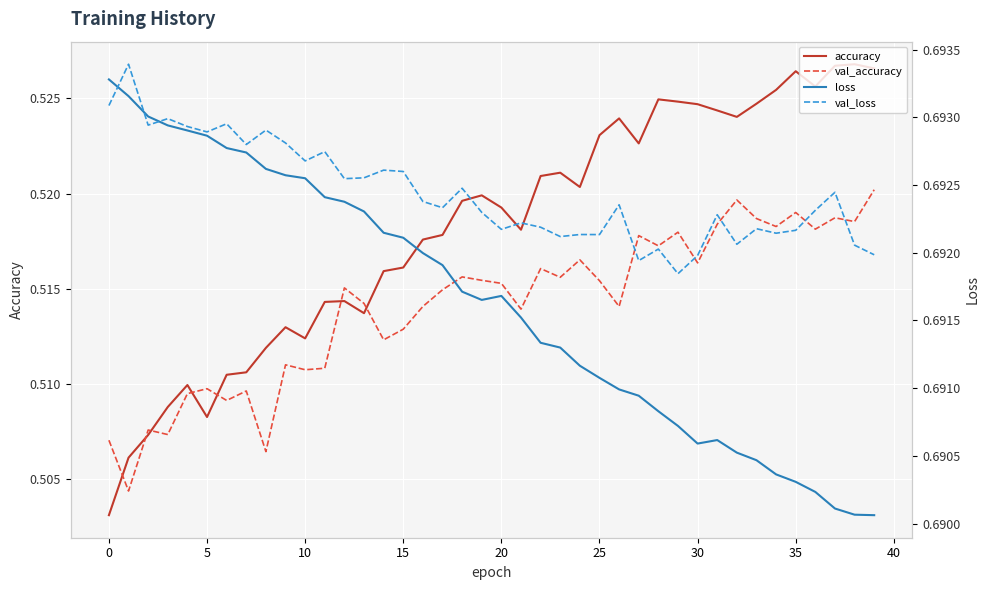

Which series has the widest spread of values?

accuracy